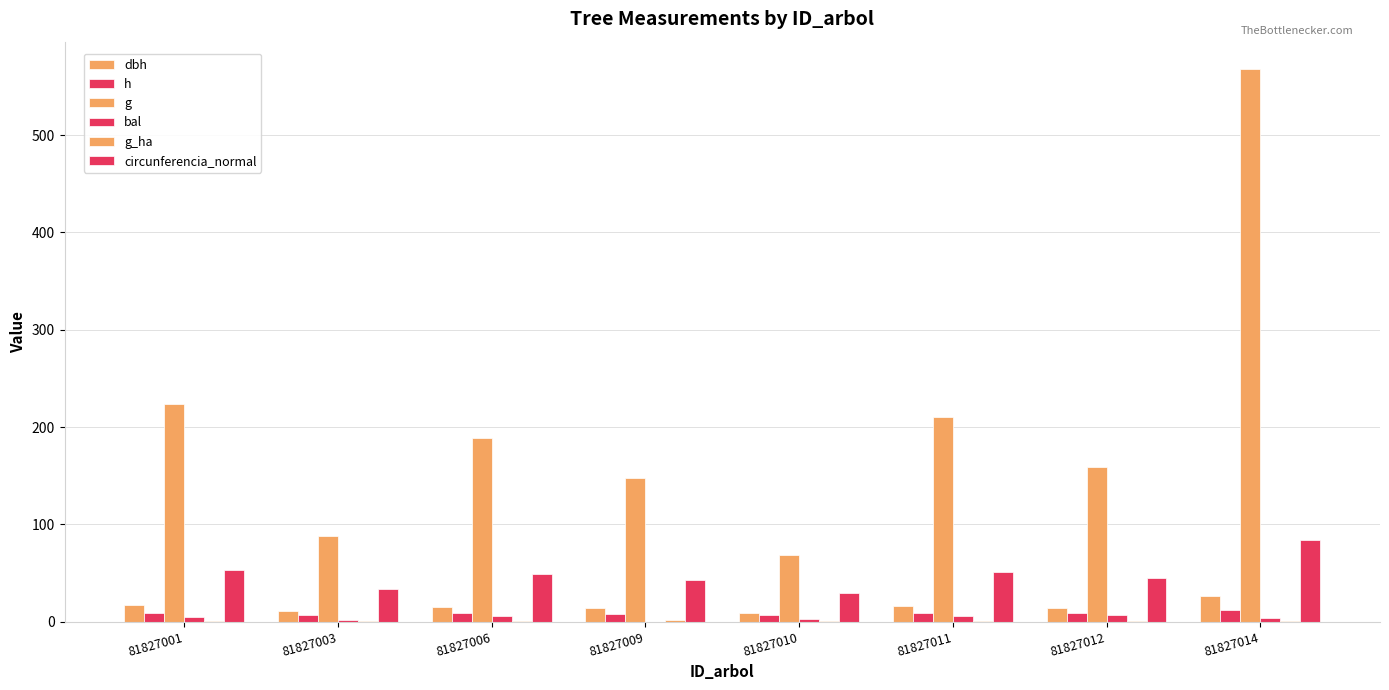

Reading left to right, transcribe all the data shown in this chart.

dbh: 81827001=16.9	81827003=10.6	81827006=15.5	81827009=13.7	81827010=9.4	81827011=16.4	81827012=14.2	81827014=26.9
h: 81827001=9.2	81827003=6.8	81827006=8.8	81827009=8.1	81827010=6.7	81827011=9.0	81827012=8.5	81827014=11.6
g: 81827001=223.3	81827003=88.1	81827006=188.8	81827009=147.7	81827010=68.9	81827011=210.5	81827012=159.4	81827014=567.6
bal: 81827001=4.7	81827003=1.9	81827006=6.1	81827009=0.0	81827010=3.0	81827011=5.4	81827012=6.7	81827014=3.9
g_ha: 81827001=0.7	81827003=1.1	81827006=0.6	81827009=1.9	81827010=0.9	81827011=0.7	81827012=0.5	81827014=0.8
circunferencia_normal: 81827001=53.0	81827003=33.3	81827006=48.7	81827009=43.1	81827010=29.4	81827011=51.4	81827012=44.8	81827014=84.5